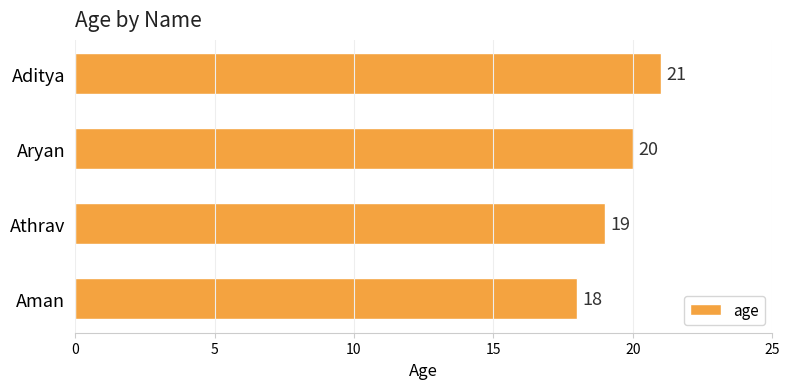

What is the sum of all values?

78